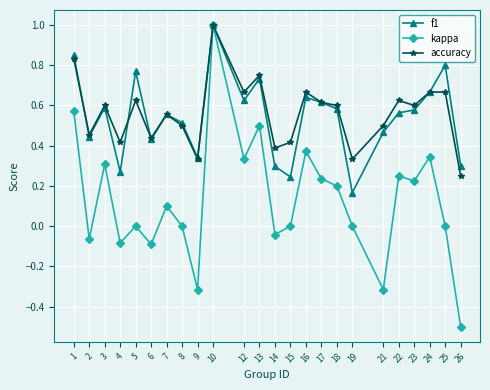

Between 23 and 26, which series saw the biggest shift?

kappa